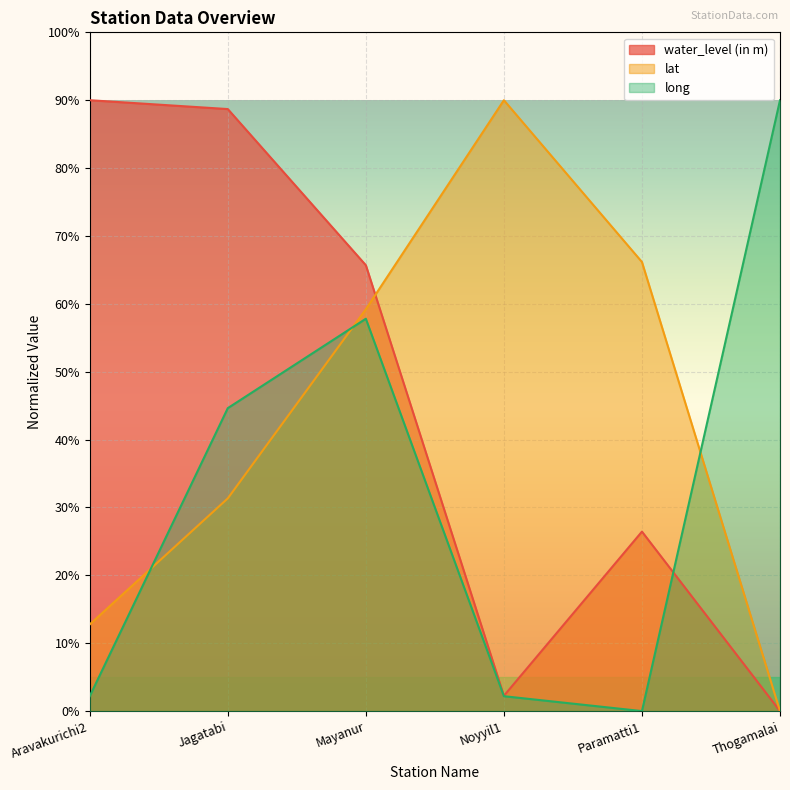

List the labels in order of long value, smallest first.

Paramatti1, Aravakurichi2, Noyyil1, Jagatabi, Mayanur, Thogamalai